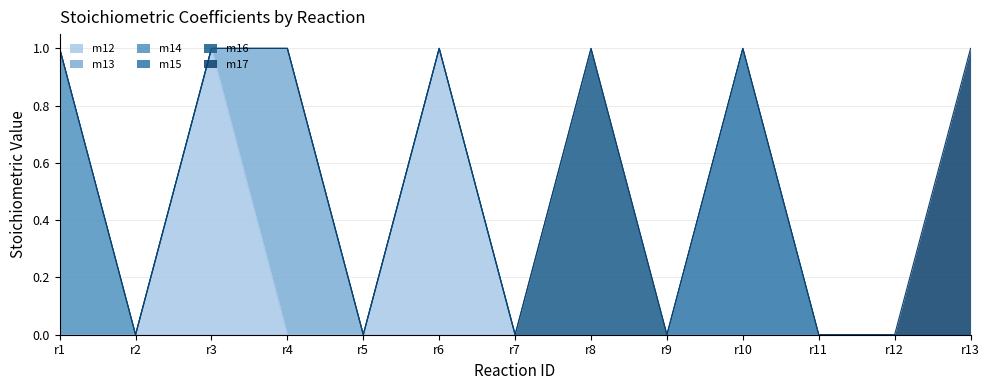

The value of m14 at r2 is 0. True or false?

True